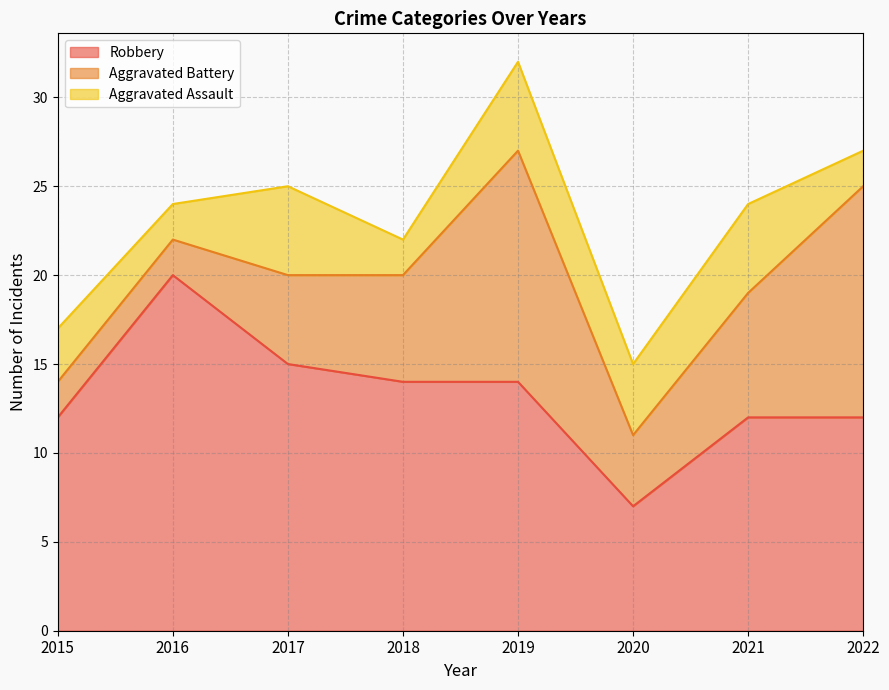

At which category does Robbery reach its first local peak?

2016